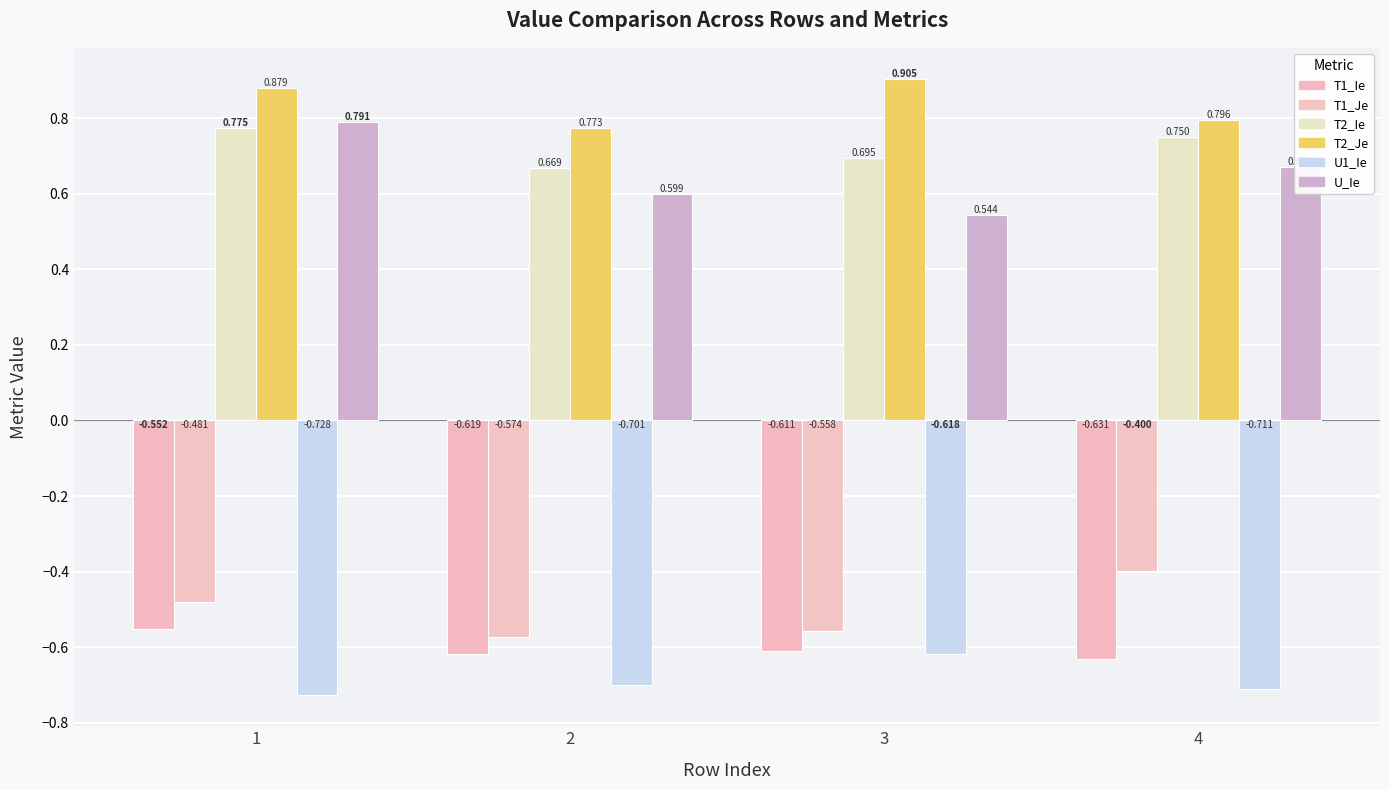

How many categories are shown in the chart?

4